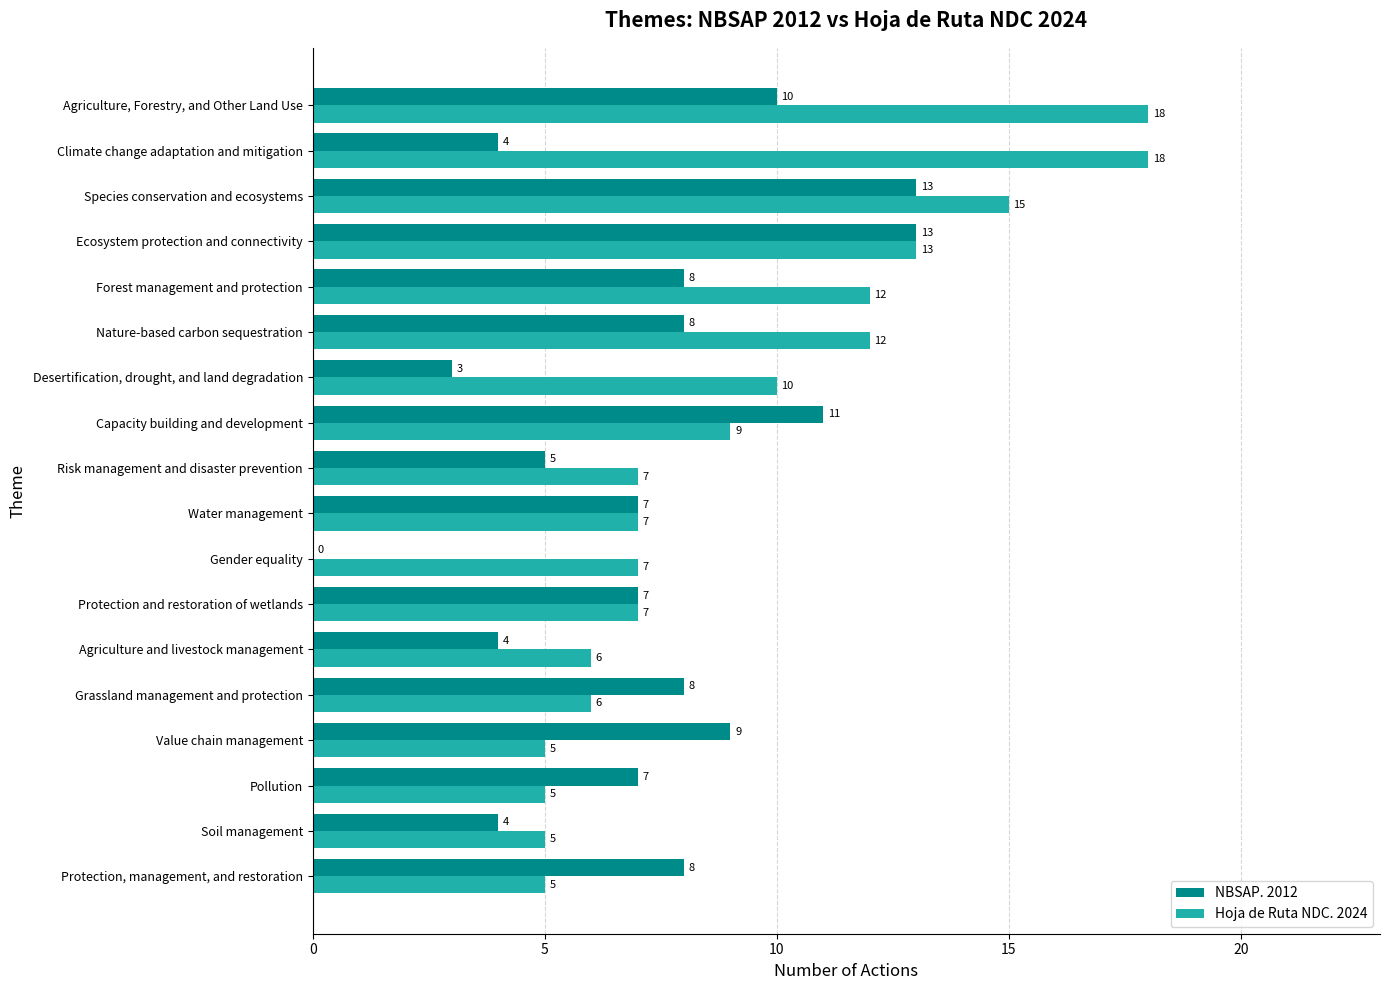

What is the highest value of the Hoja de Ruta NDC. 2024 series?

18